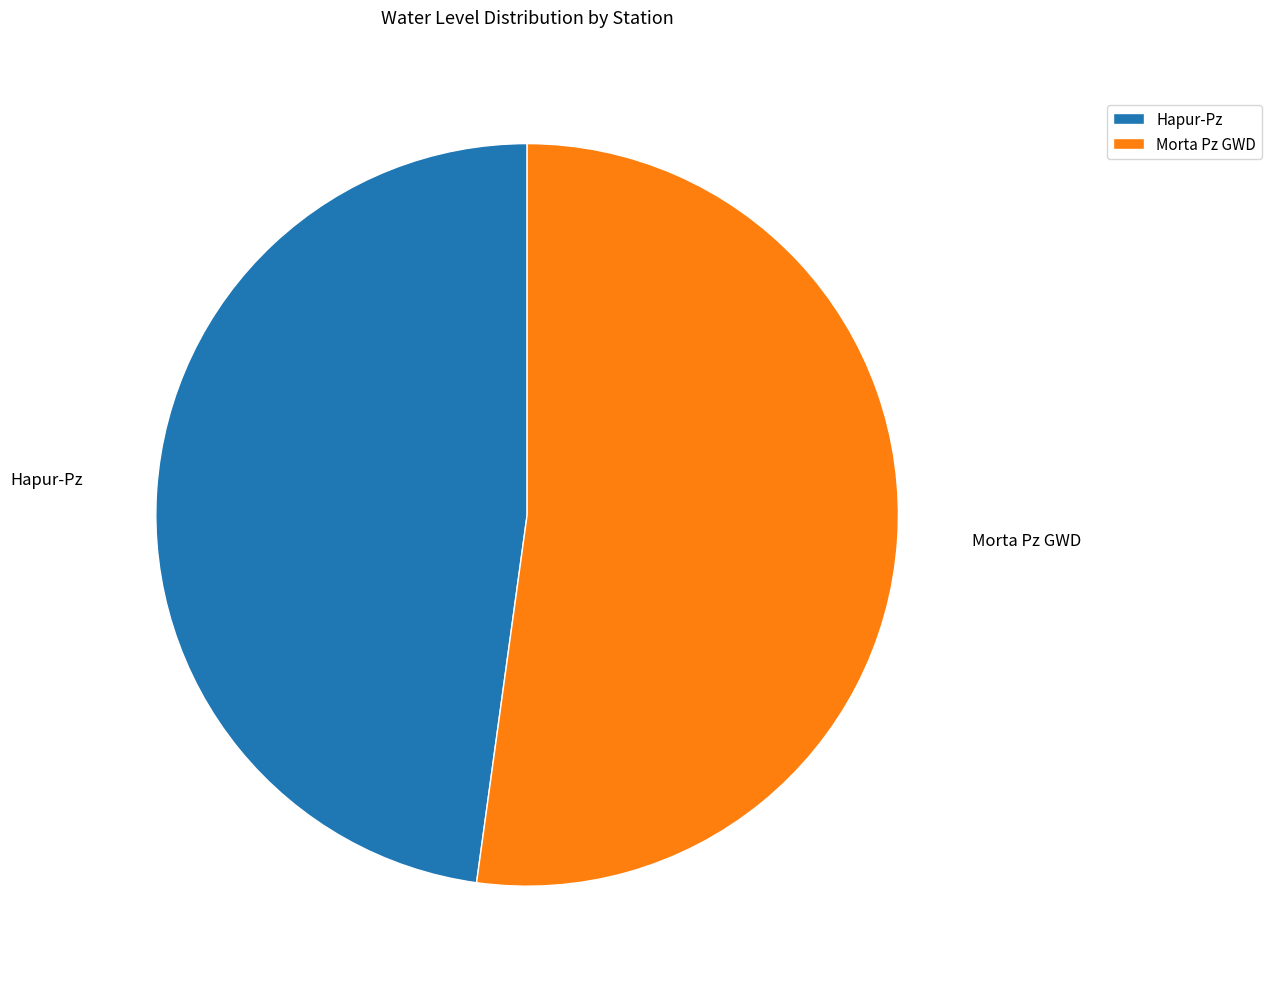

Is there any slice that represents more than half of the pie?

Yes